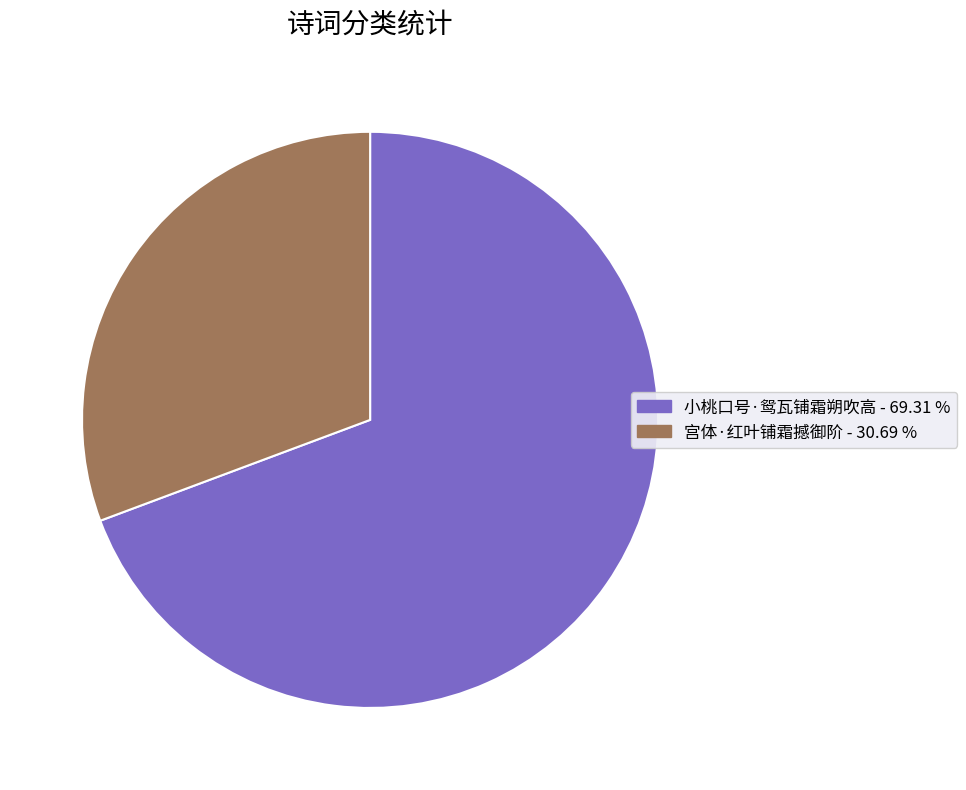

Which category has the smallest portion of the pie?

宫体·红叶铺霜撼御阶